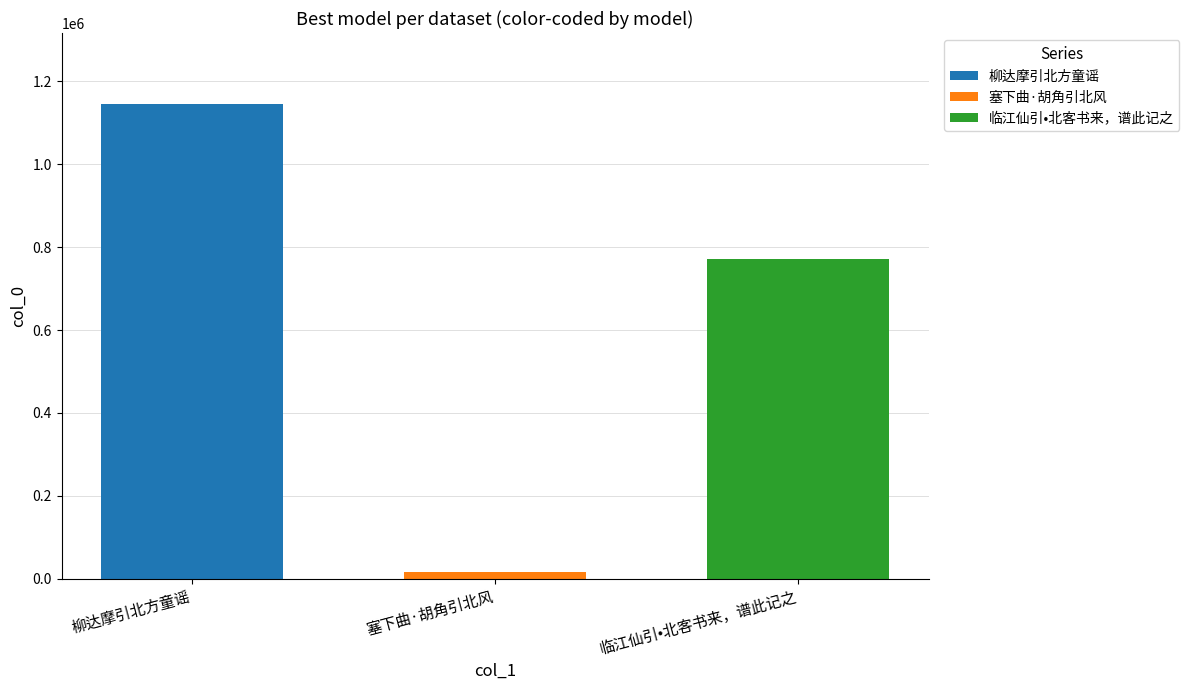

What is the maximum value shown in the chart?

1145072